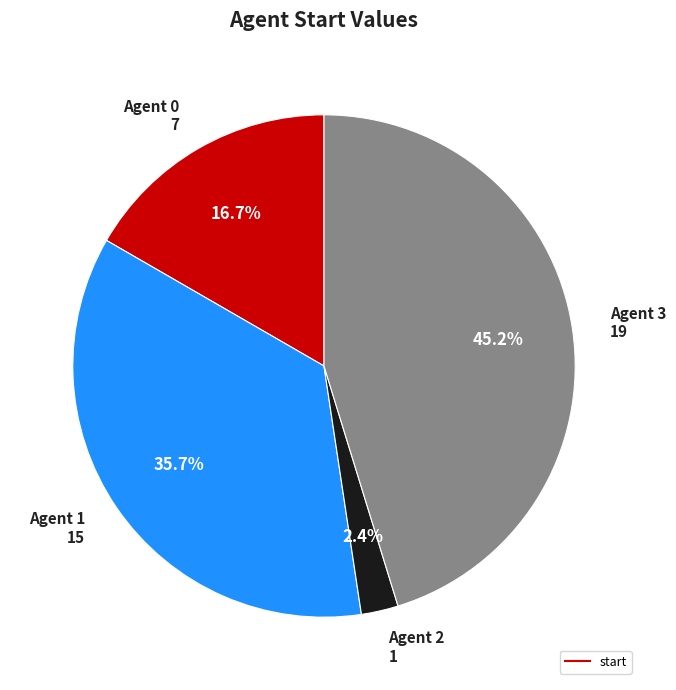

Does any single category account for the majority?

No